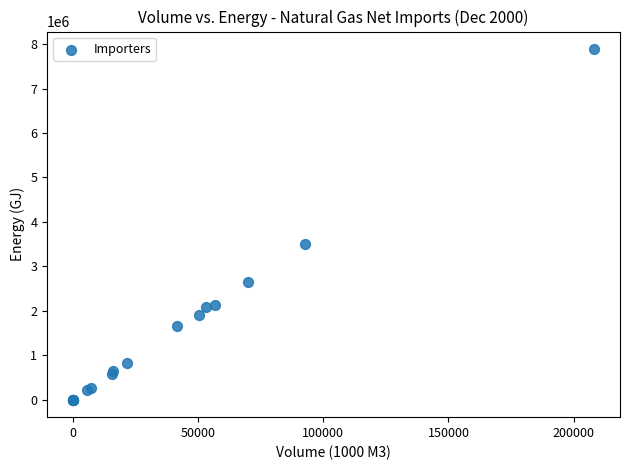

What Y value in the scatter plot is closest to 3944526?

3494460.0